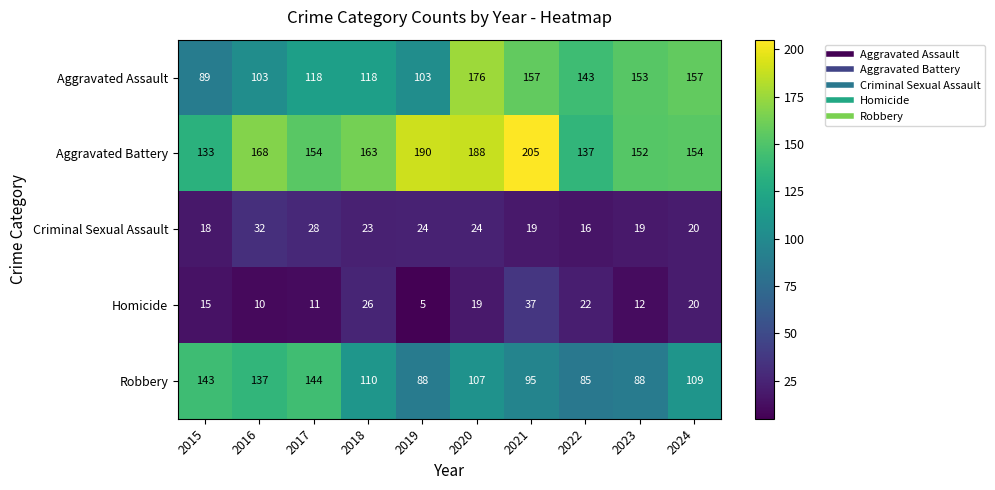

The Robbery series shows 42 at 2024. True or false?

False